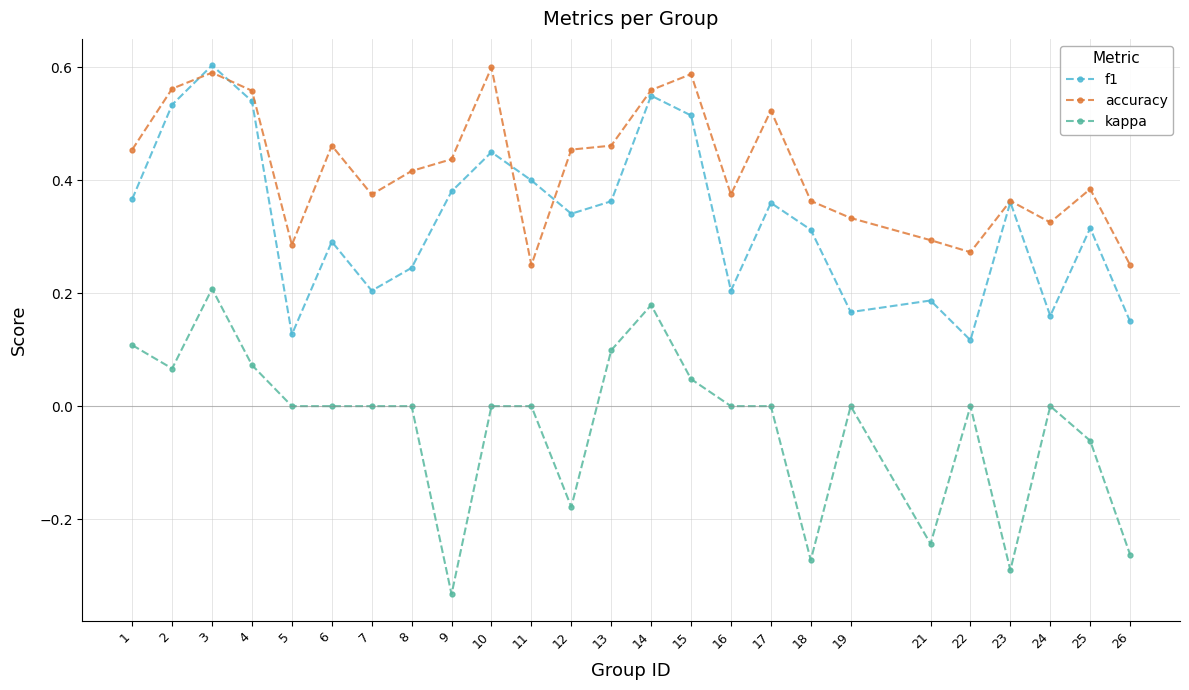

Where is the first local minimum for kappa?

2